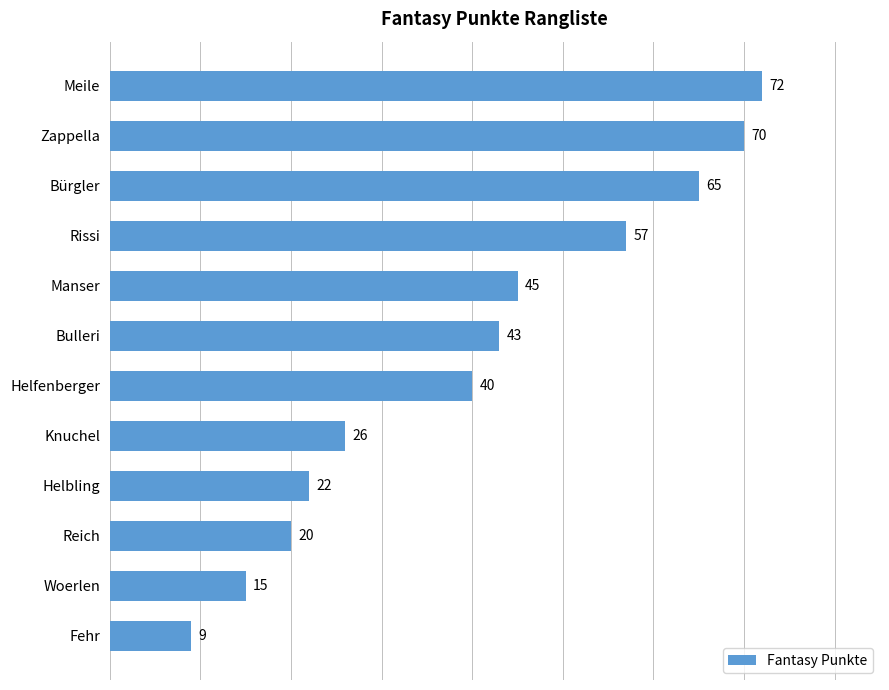

What is the sum of the values at Zappella and Bulleri?

113